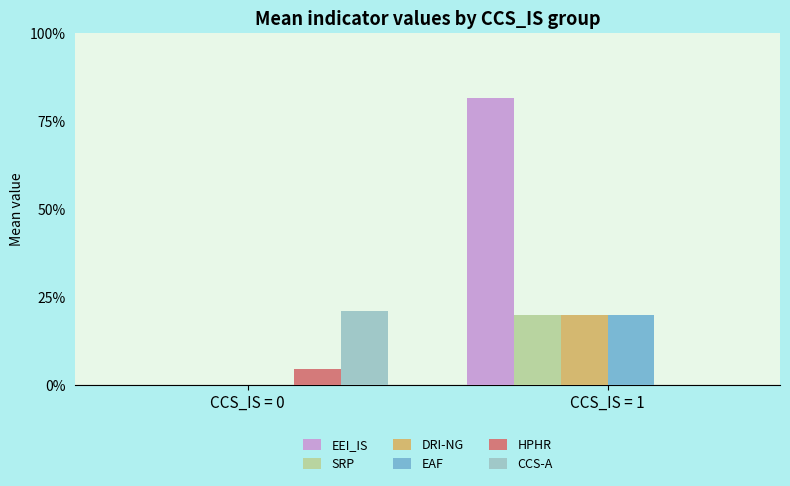

What is the sum of all DRI-NG values?

0.2